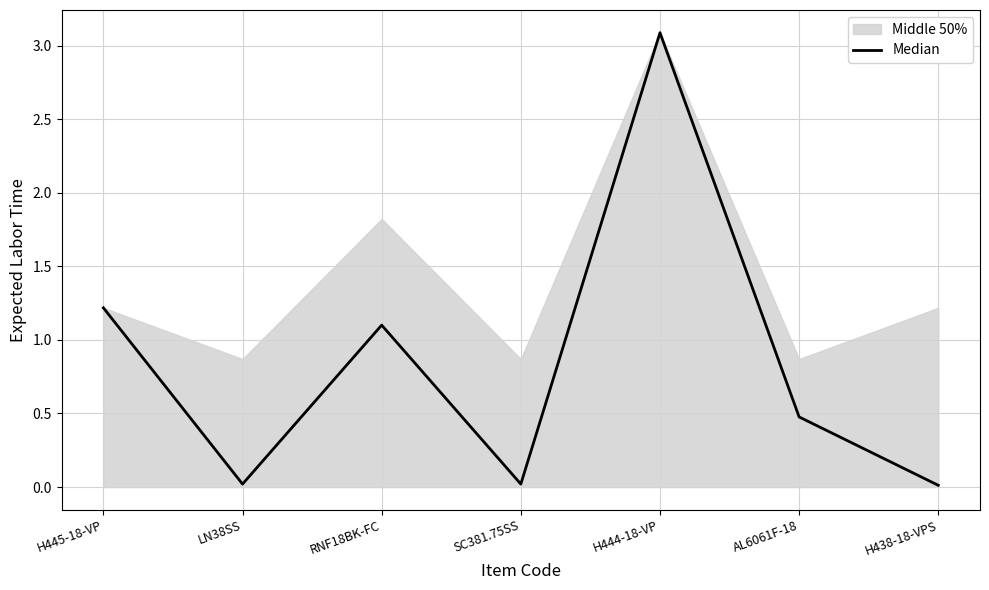

The chart shows a value of 0.0 at LN38SS. True or false?

False